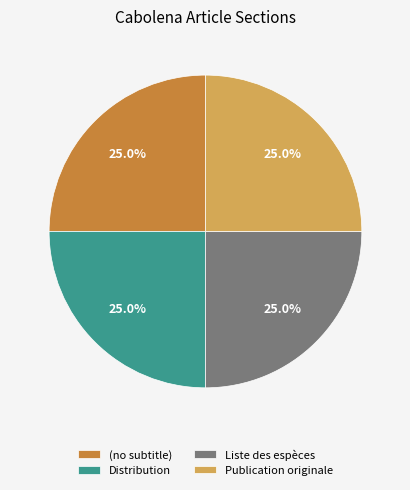

Is it true that Publication originale is 62% of the pie?

False